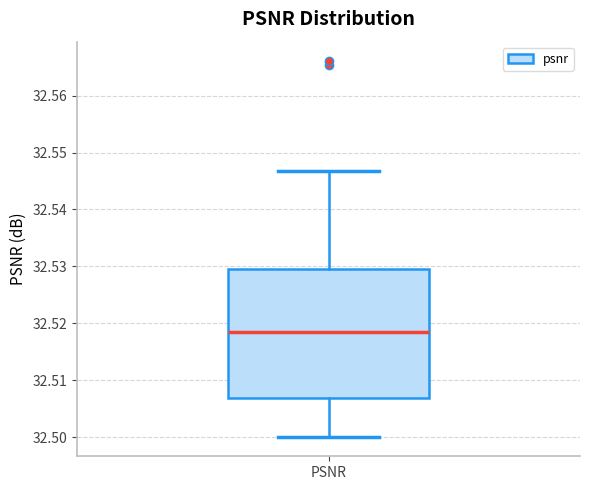

Where does the median line of the box for PSNR sit on the y-axis? The values are not printed on the chart, so give them approximately, as read against the axis.

32.518